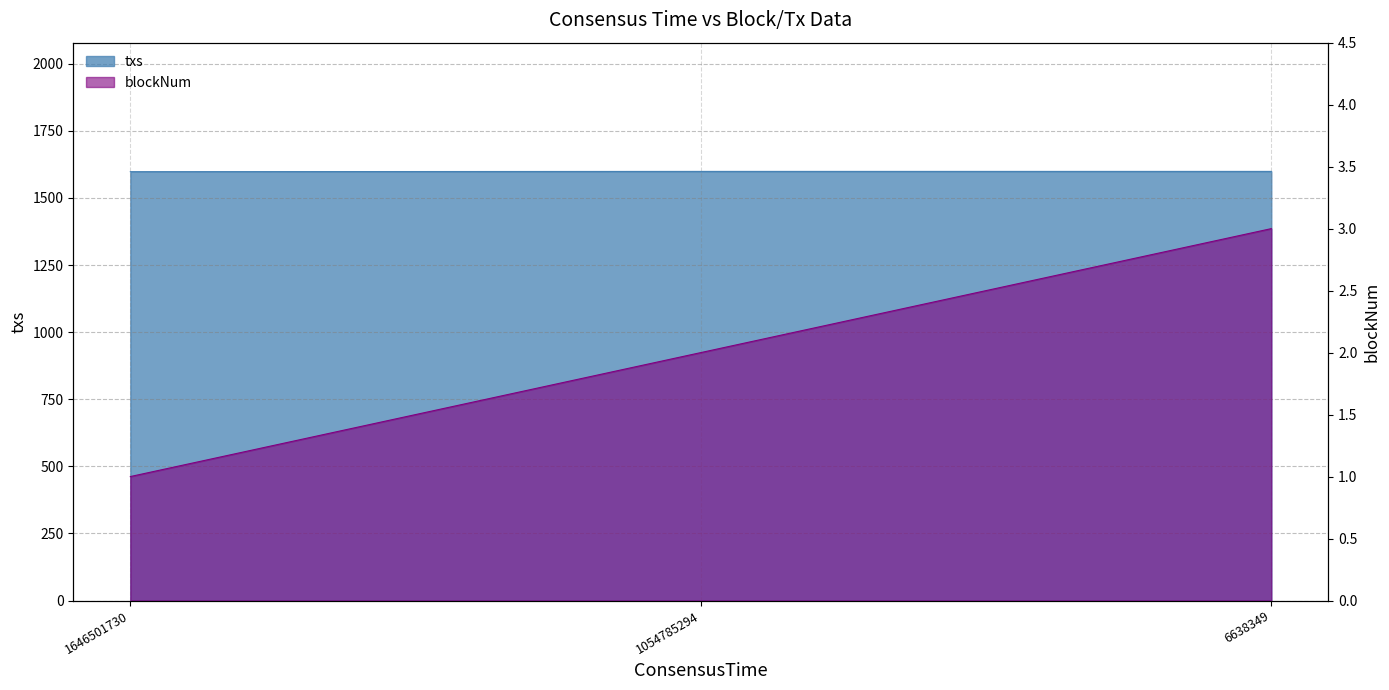

What is the minimum value for txs?

1598